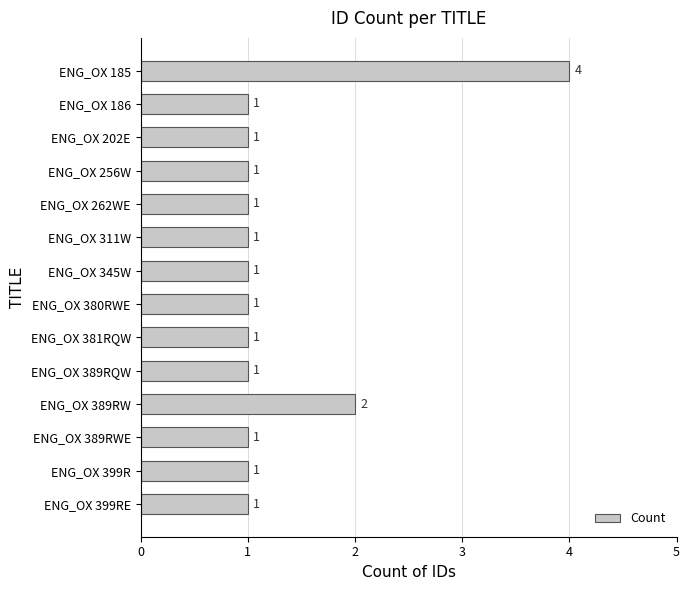

What is the sum of all values?

18